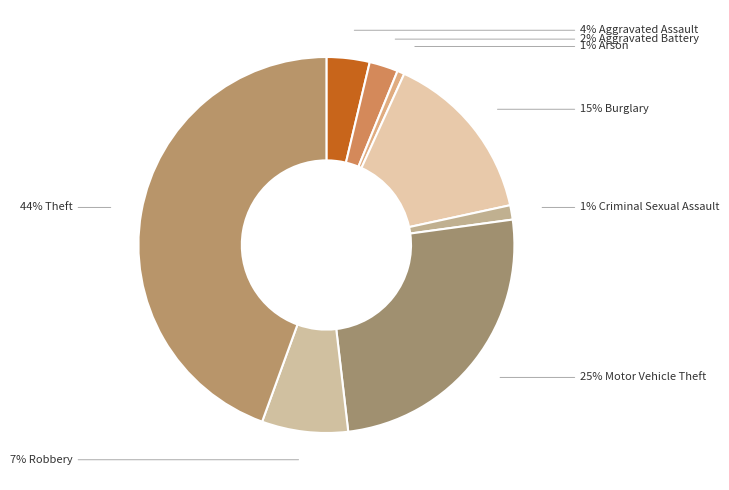

How many segments does this pie chart have?

8